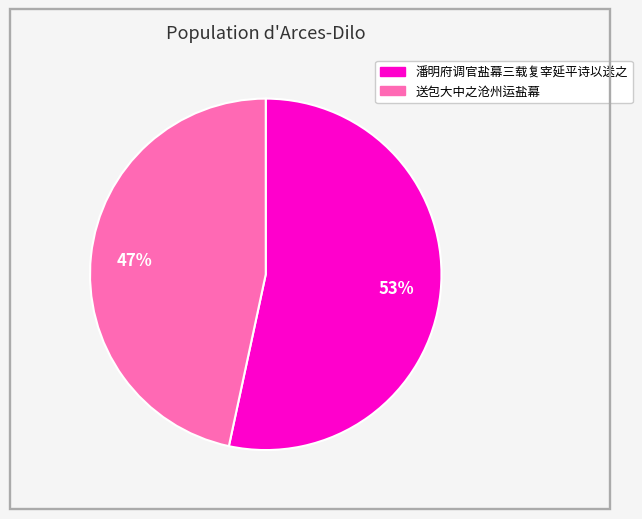

To the nearest percent, what is the combined percentage of 潘明府调官盐幕三载复宰延平诗以送之 and 送包大中之沧州运盐幕?

100%